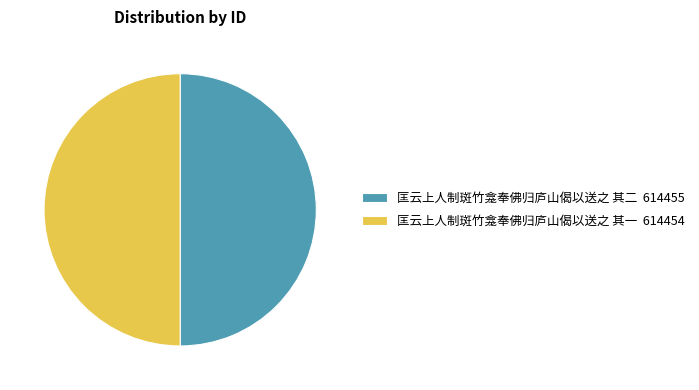

How many slices are in this pie chart?

2